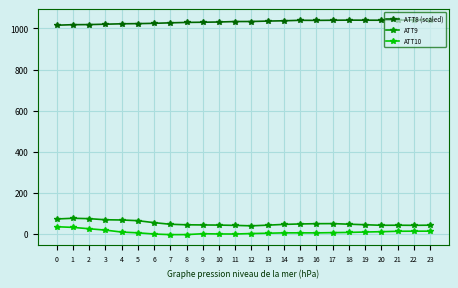

What is the greatest value displayed?

1041.6